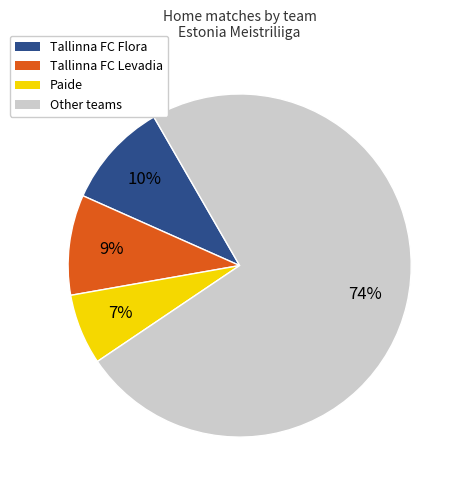

To the nearest percent, what is the difference between the largest and smallest slice percentages?

67%